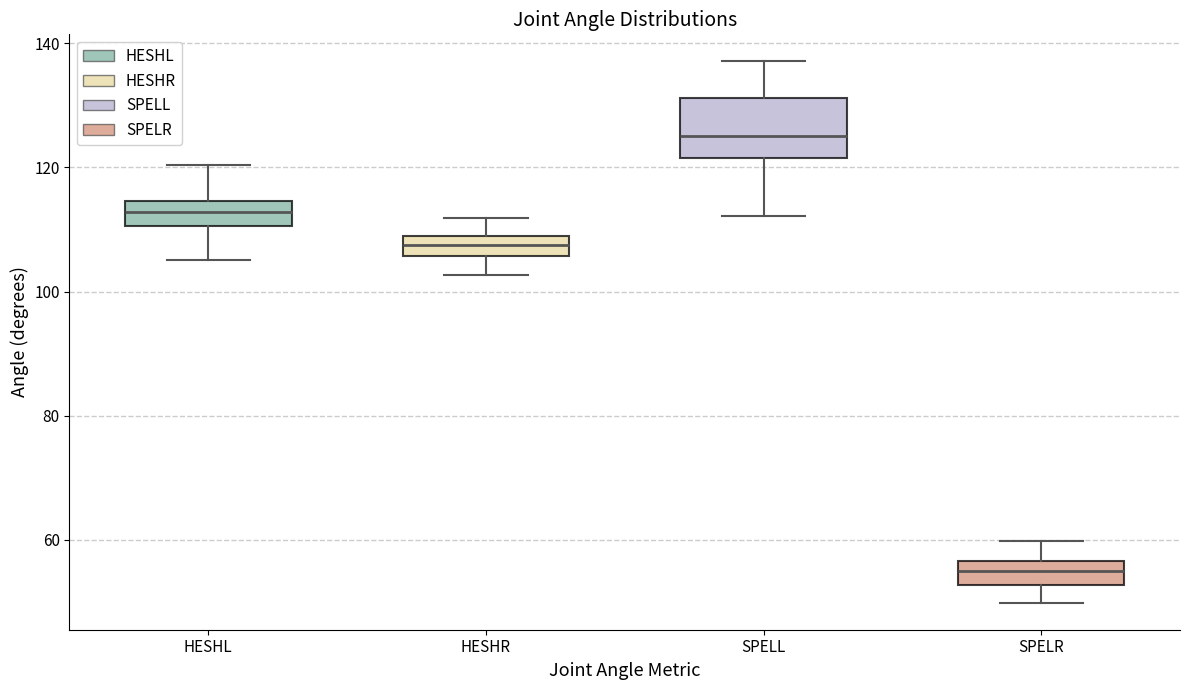

Which box has the lowest median line?

SPELR